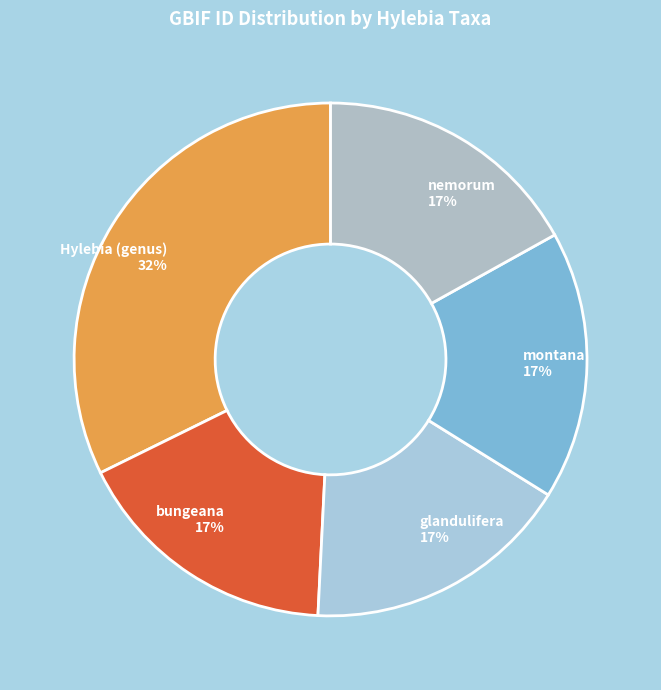

How many segments does this pie chart have?

5